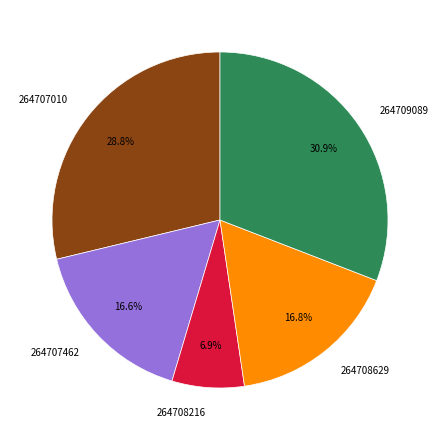

Does 264709089 represent more than half of the total?

No